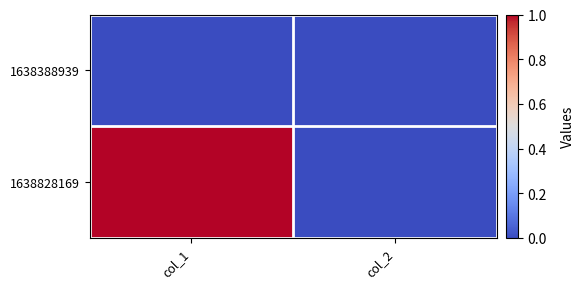

Reading left to right, list all the values displayed in this chart.

1638388939: col_1=0	col_2=0
1638828169: col_1=1	col_2=0